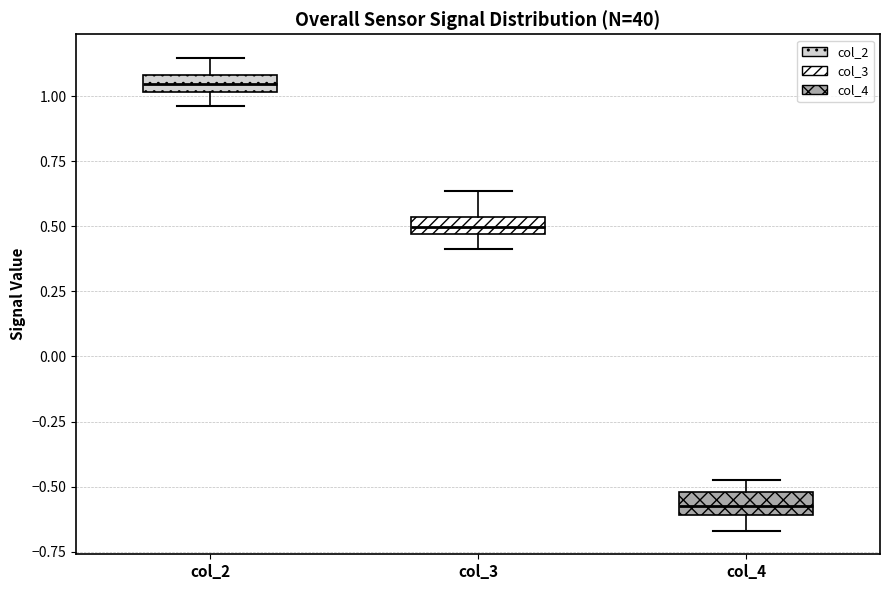

Where does the median line of the box for col_3 sit on the y-axis? The values are not printed on the chart, so give them approximately, as read against the axis.

0.50